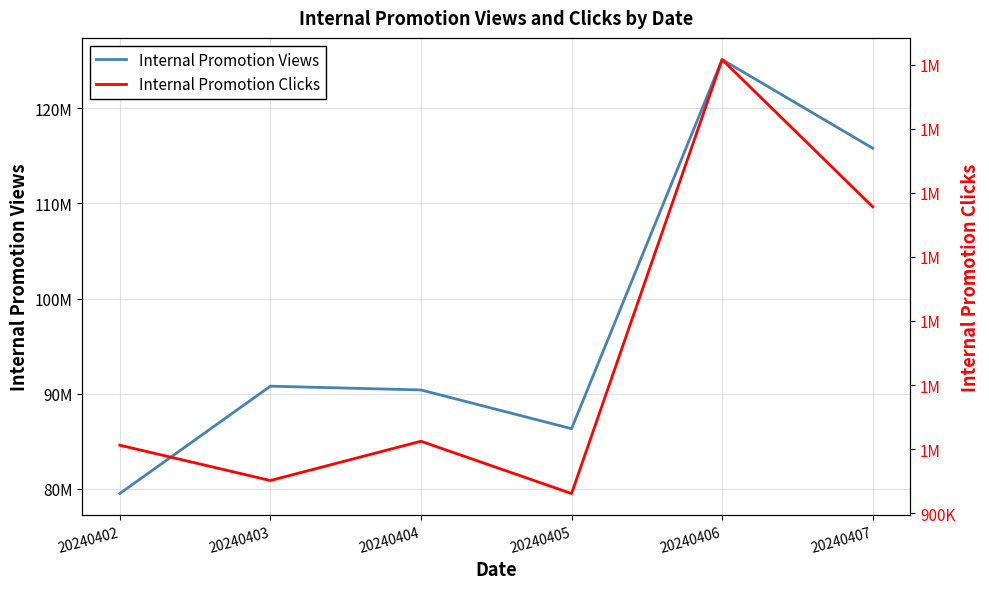

Does the chart have visible grid lines?

Yes